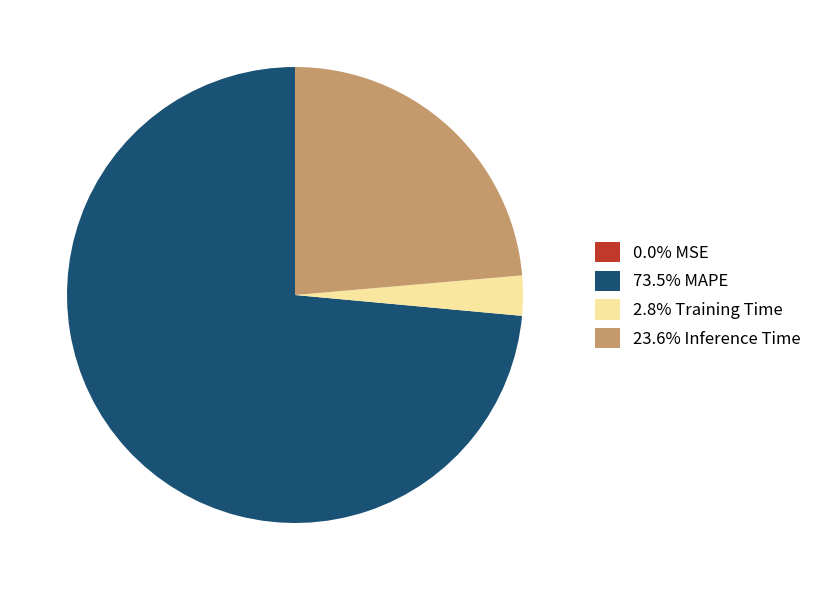

Is there any slice that represents more than half of the pie?

Yes